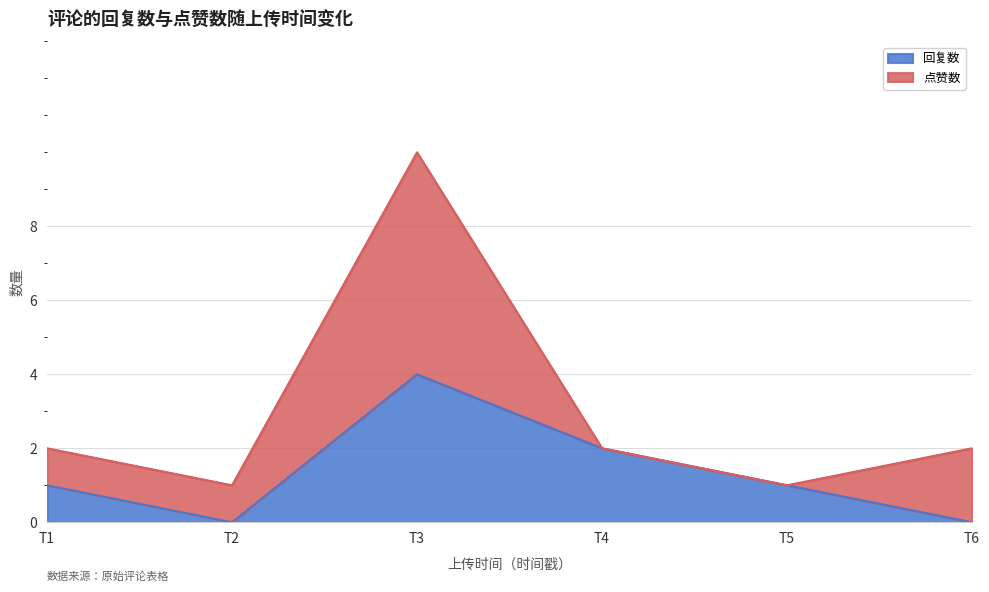

The 回复数 series shows 1 at T5. True or false?

True